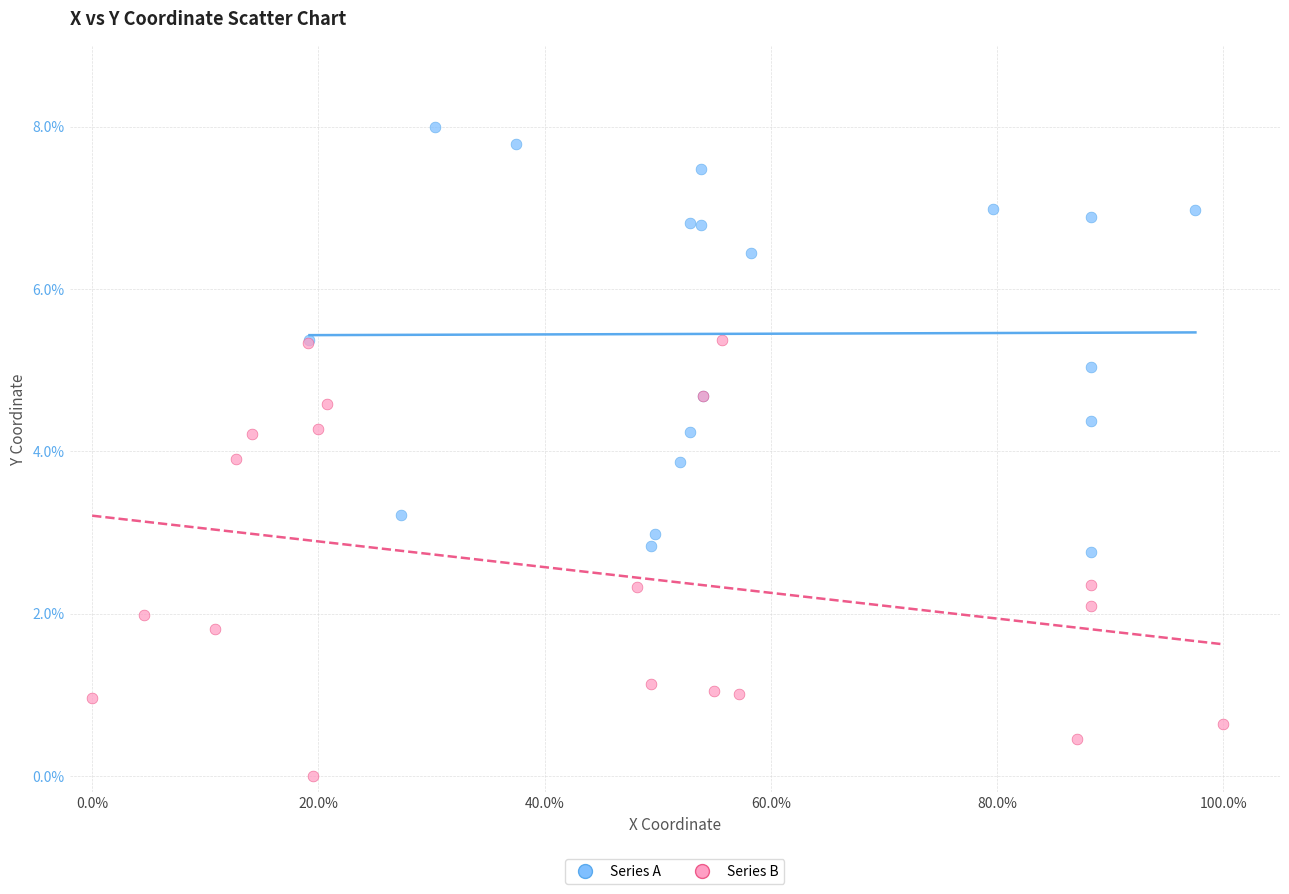

Which series contains the highest Y value?

Series A